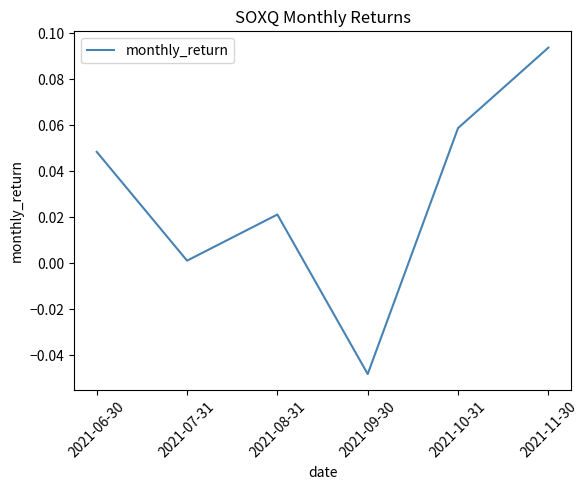

At which category does the chart reach its peak across all series?

2021-11-30